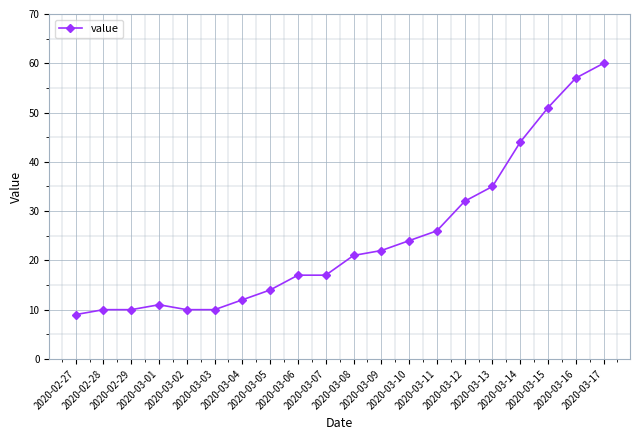

What is the ratio of the value at 2020-03-02 to the value at 2020-03-05?

0.7